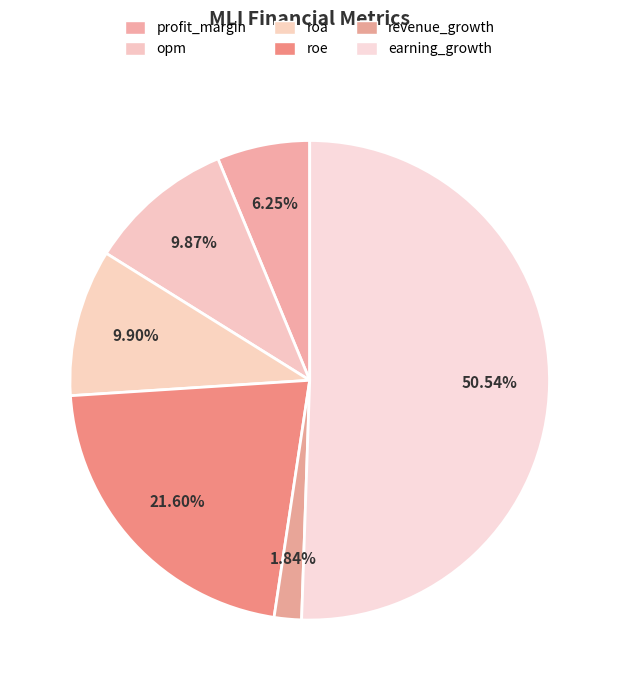

How many slices are in this pie chart?

6